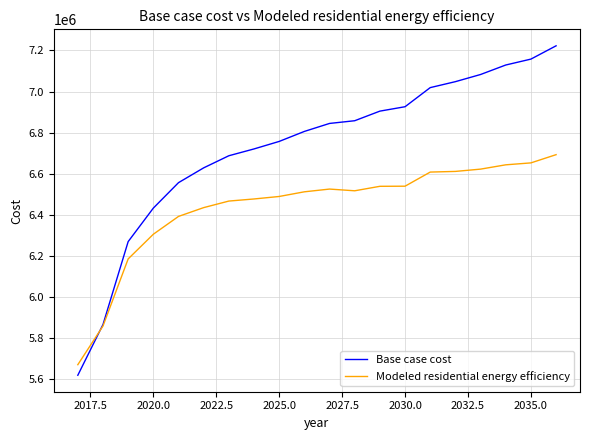

List the series in order of their overall mean, highest first.

Base case cost, Modeled residential energy efficiency